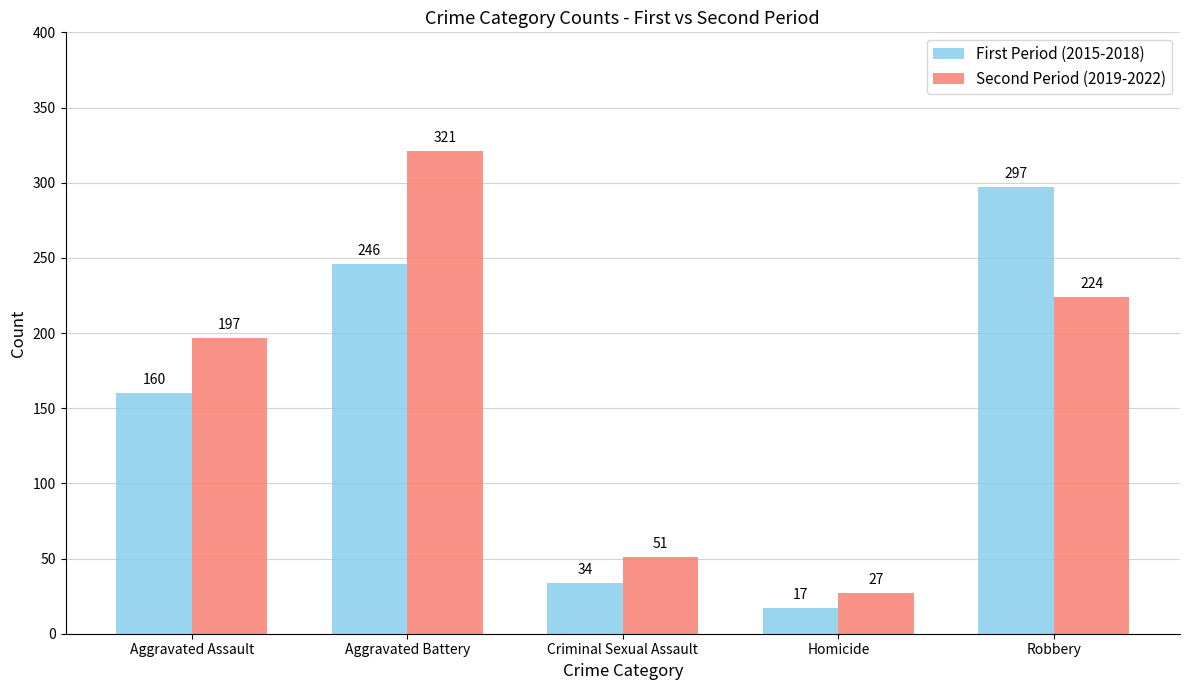

What is the label of the 2nd bar from the left?

Aggravated Battery